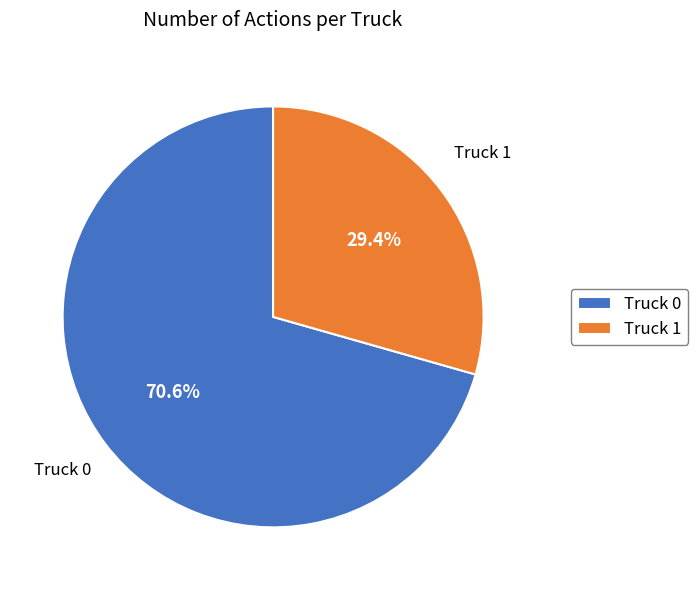

To the nearest percent, what is the difference between the Truck 0 and Truck 1 slice percentages?

41%